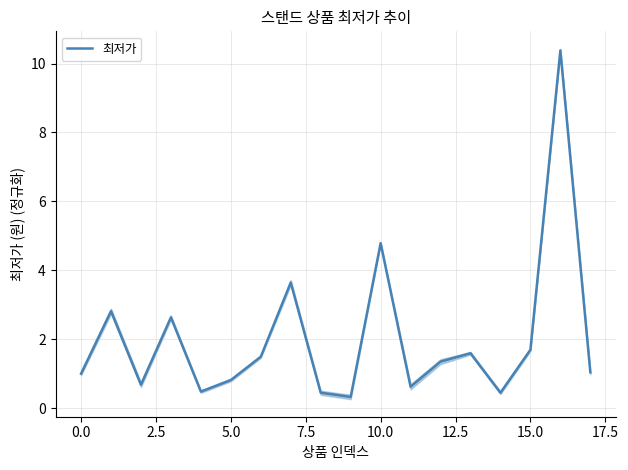

What is the maximum value for 최저가?

10.4